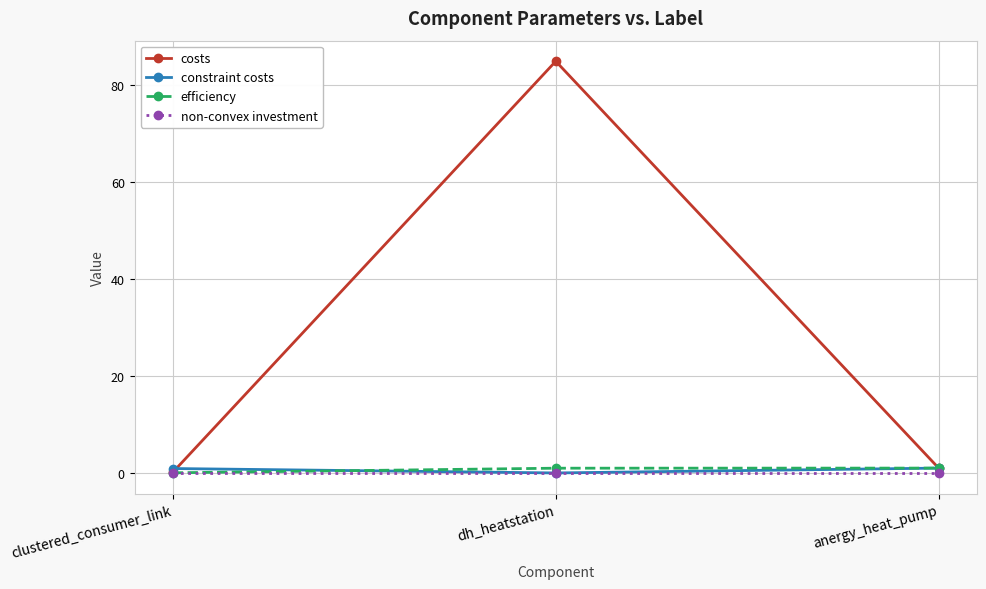

What is the spread (max minus min) of values at dh_heatstation?

85.0